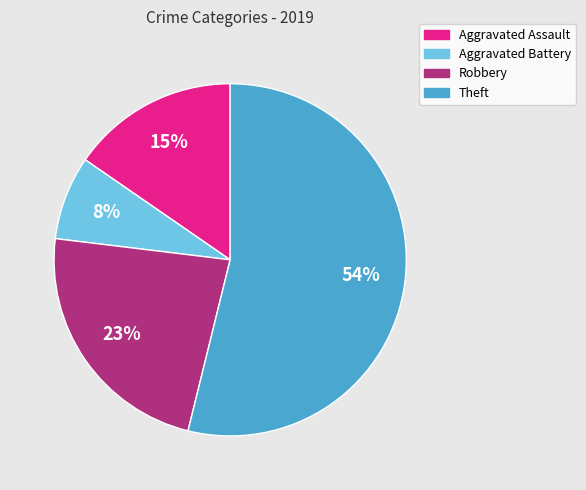

Approximately how many times larger is the value at Robbery compared to Aggravated Assault?

1.5